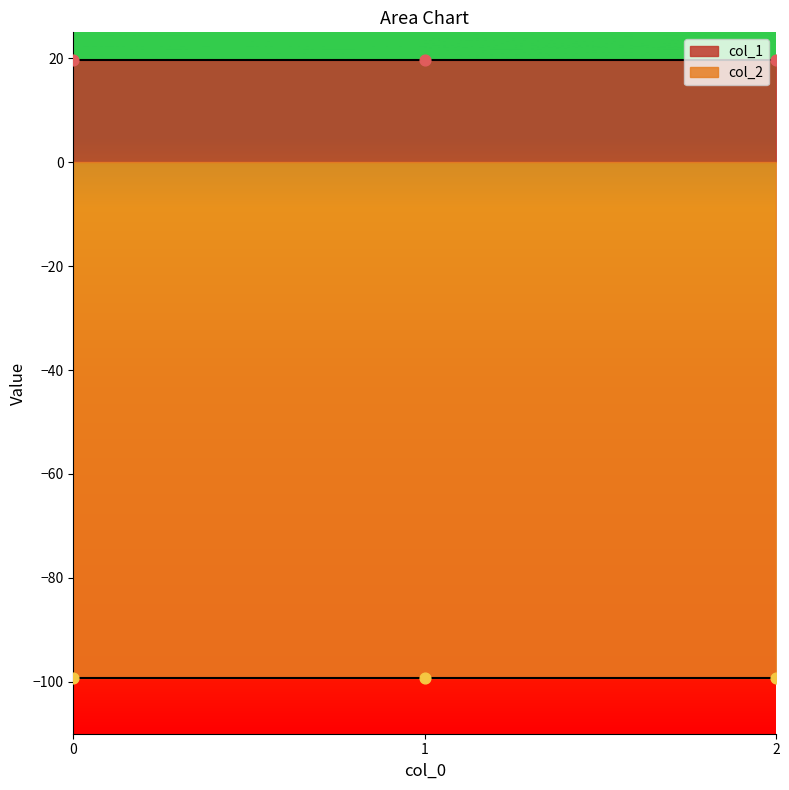

What is the total value across all series at 2?

-79.6